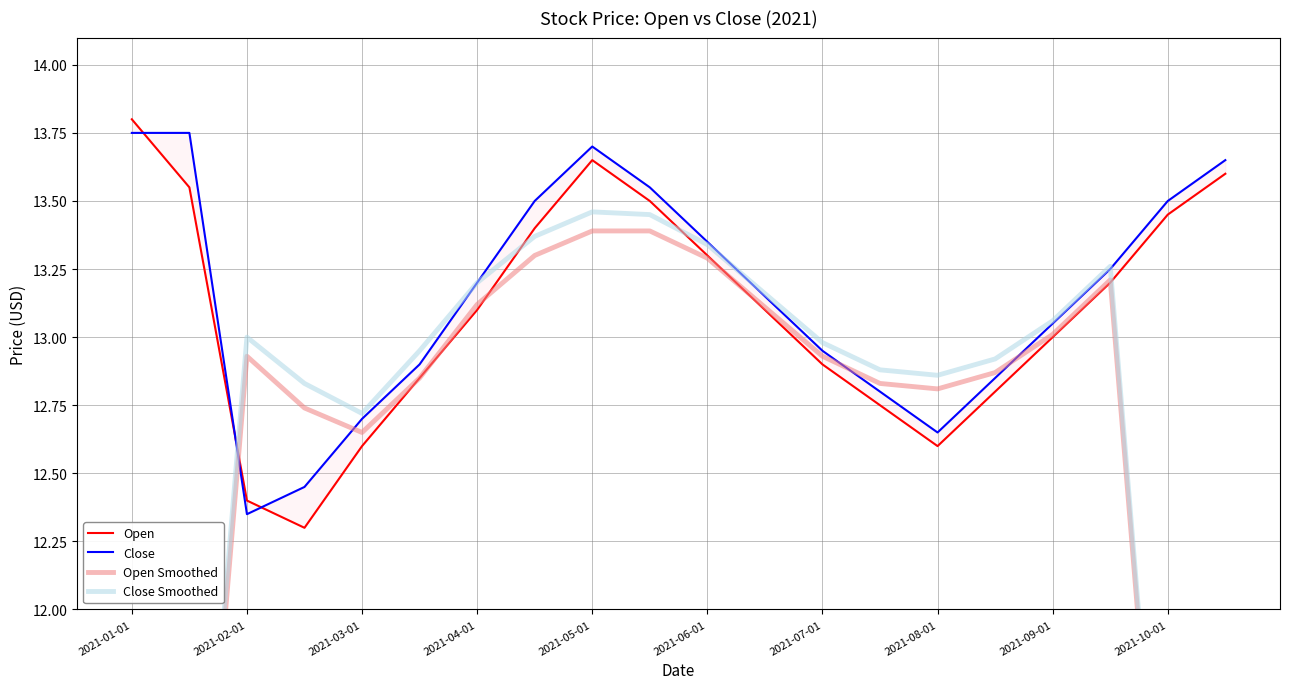

True or false: Open Smoothed has a value of 10.7 at 2021-10-01.

True